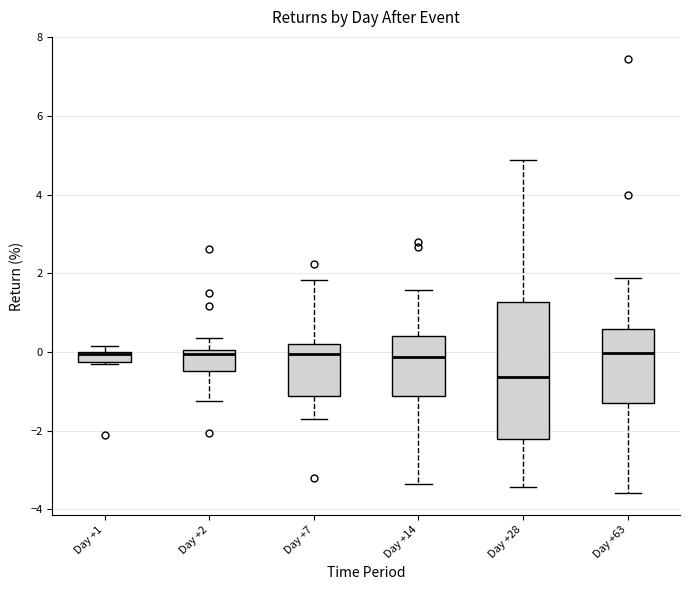

Which box is the tallest, from its lower edge to its upper edge?

Day +28